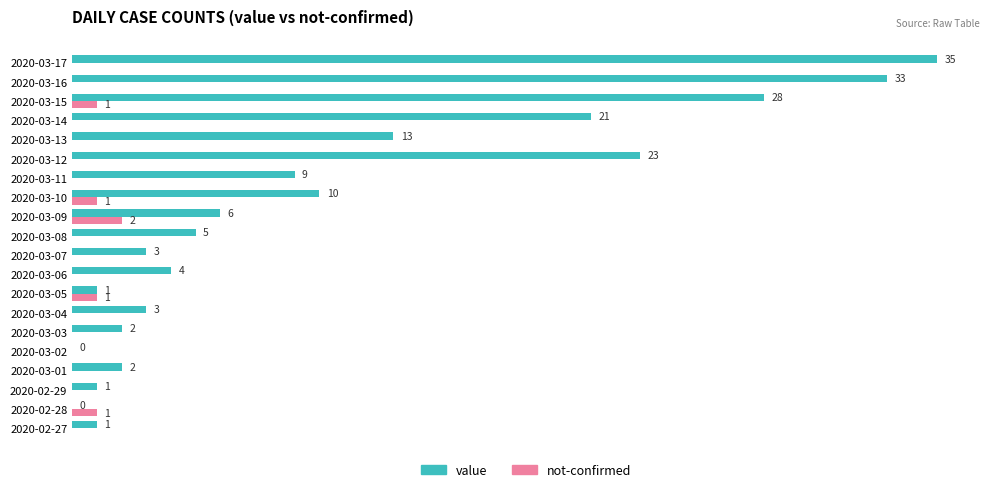

Which series changed the most between 2020-03-08 and 2020-03-13?

value